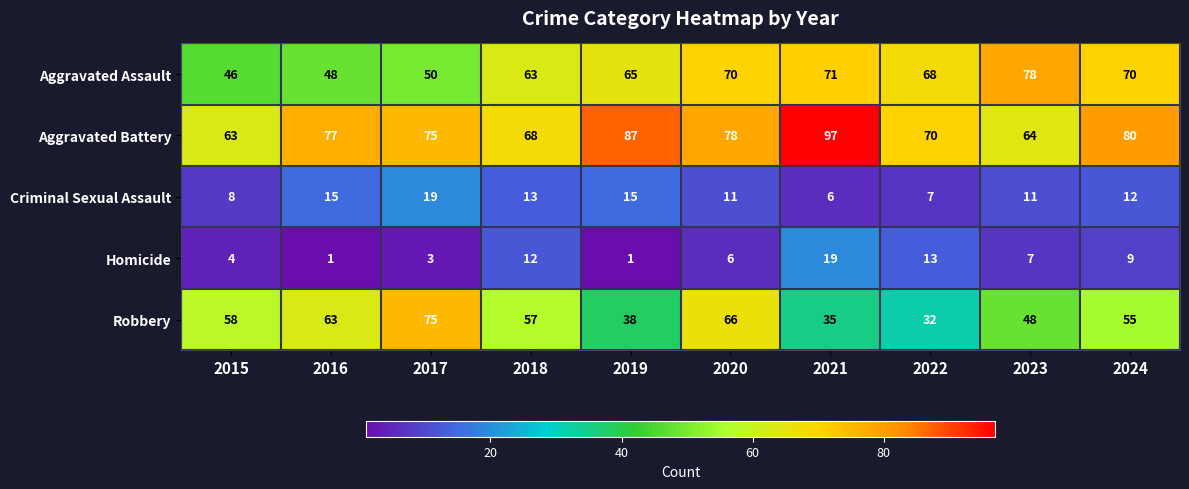

Is it true that Aggravated Battery equals 78 at 2020?

True